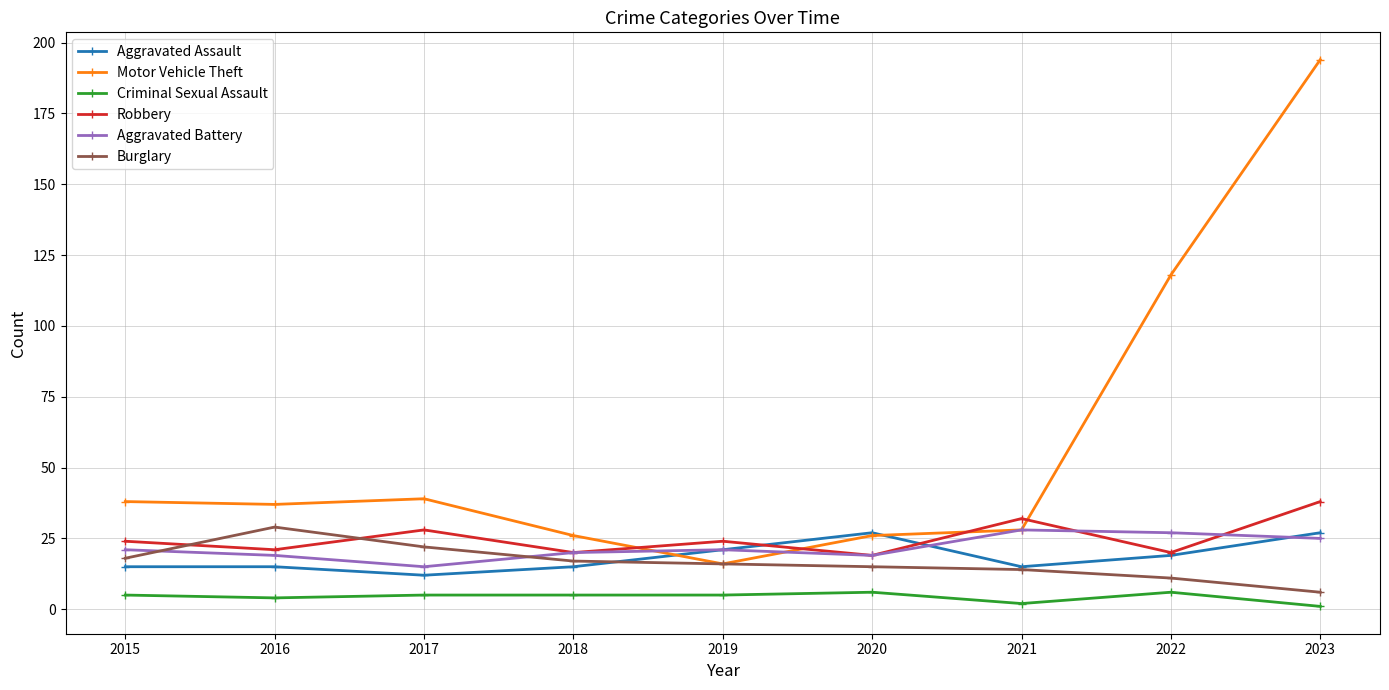

What is the minimum value for Motor Vehicle Theft?

16